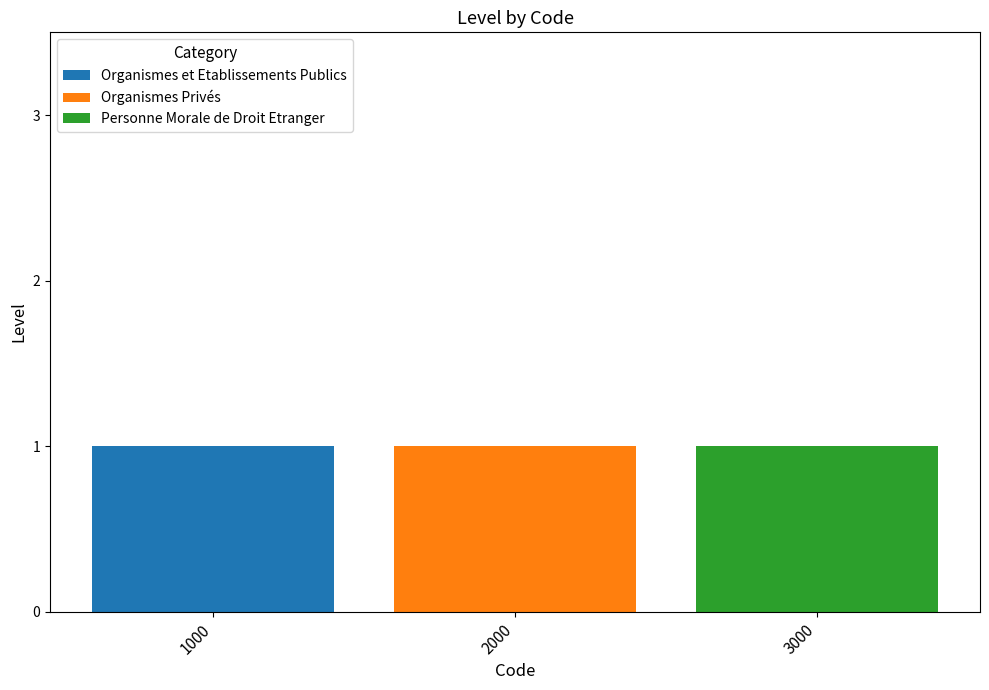

What are all the series names shown in the legend?

Organismes et Etablissements Publics, Organismes Privés, Personne Morale de Droit Etranger